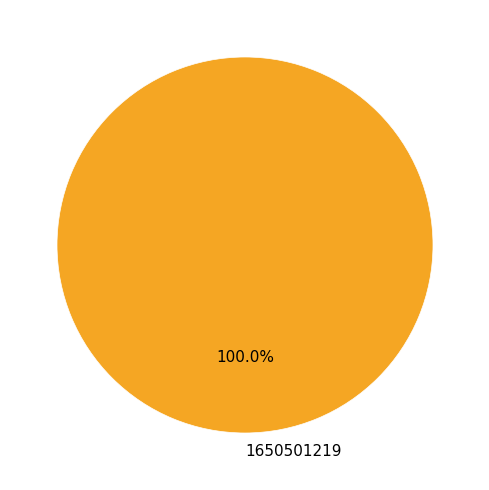

Rank the categories by value from lowest to highest.

1650501219